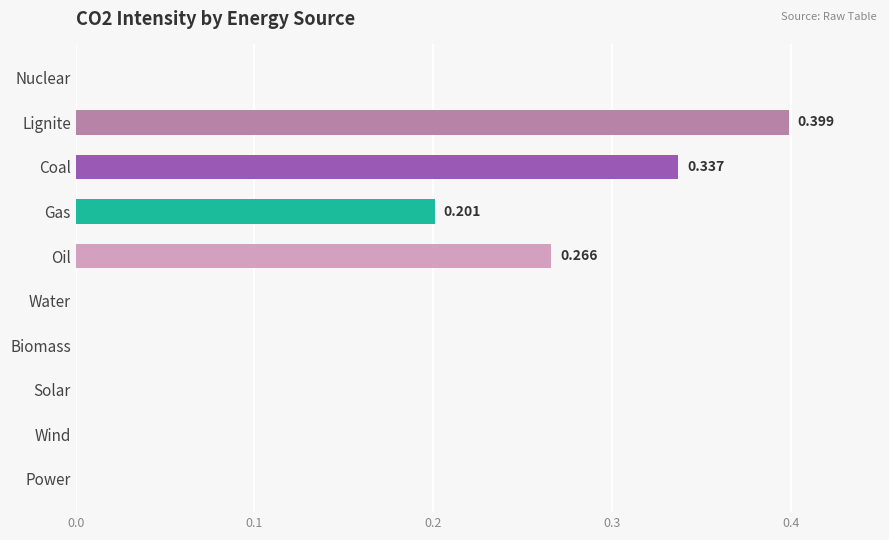

At which category does the chart reach its peak across all series?

Lignite